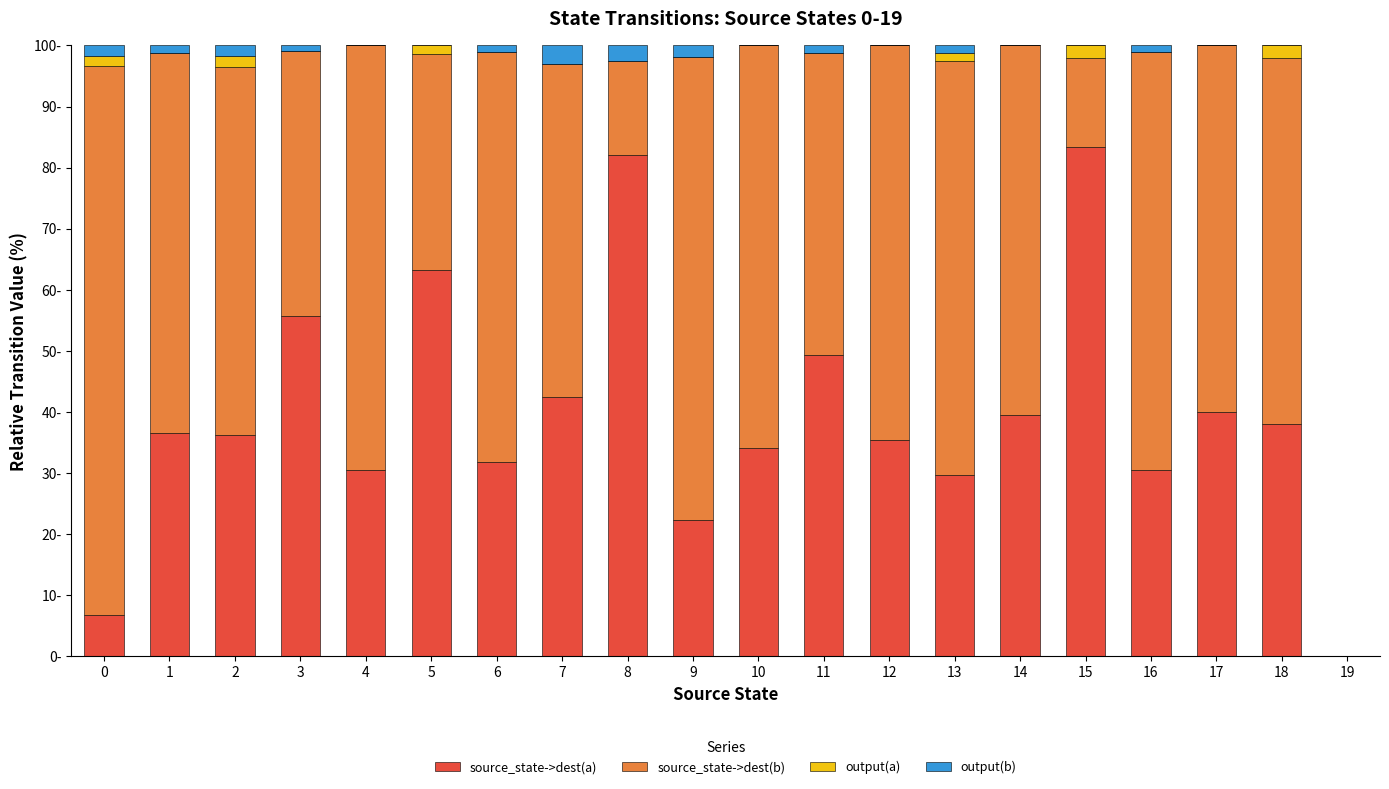

What is the approximate value of source_state->dest(a) at 0?

6.8